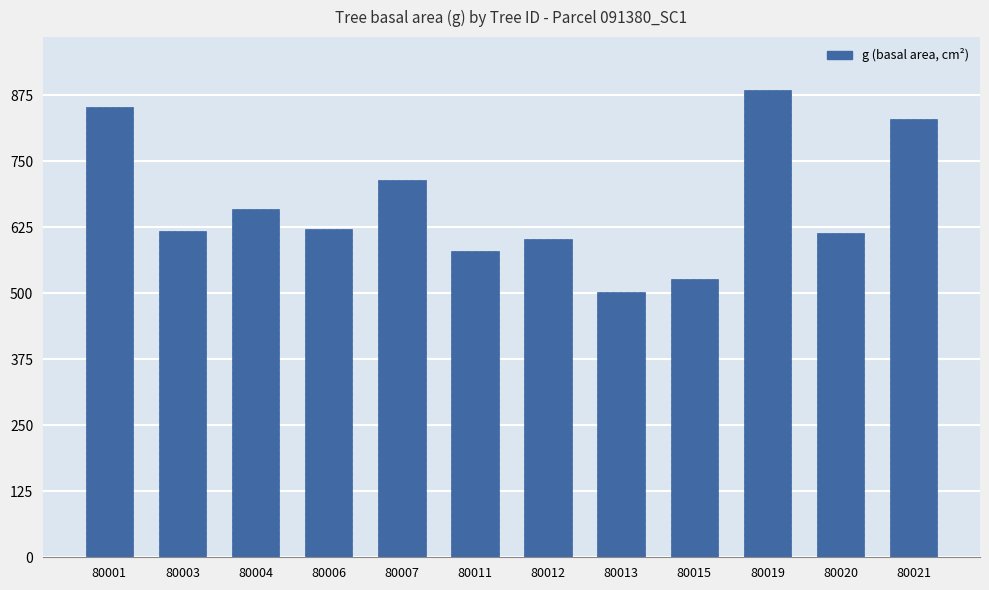

True or false: the data shows 853.5 at 80001.

True